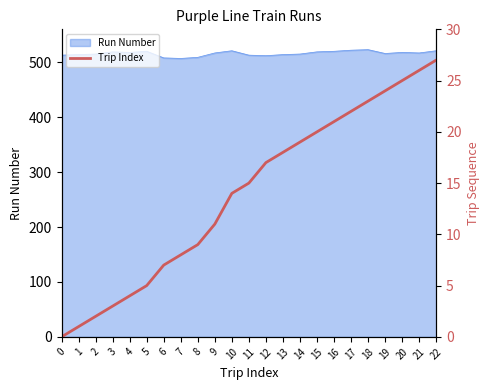

Approximately how many times larger is the value at 3 compared to 11?

0.2